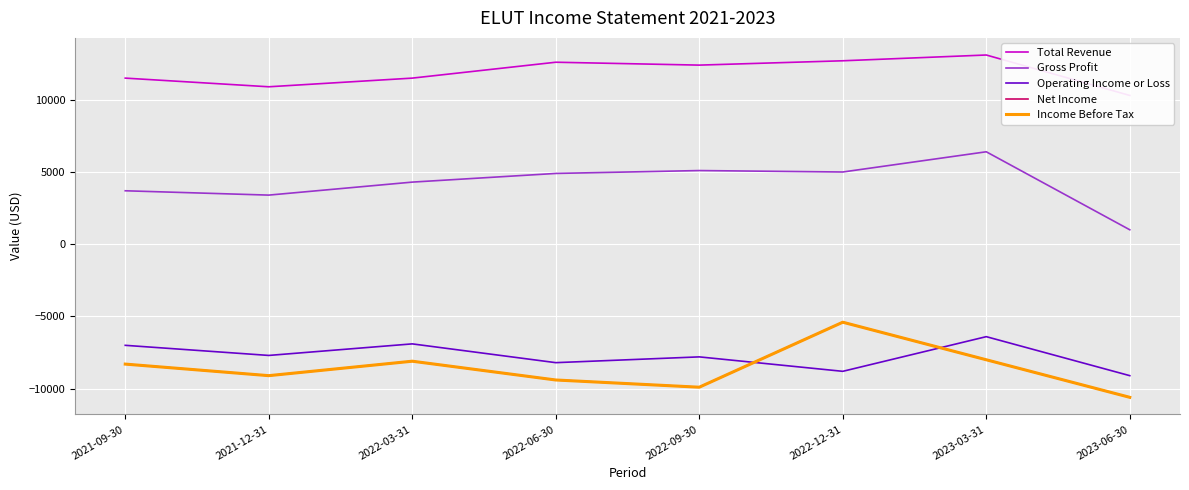

True or false: Gross Profit has more than 2 interior local peaks.

False